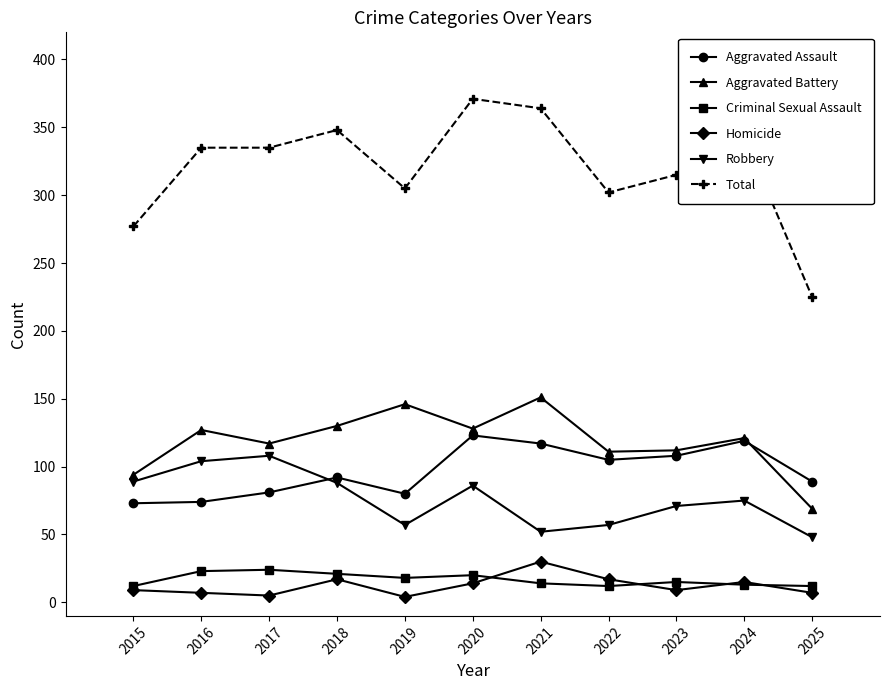

Is the value of Criminal Sexual Assault at 2016 greater than the value of Robbery at 2015?

No